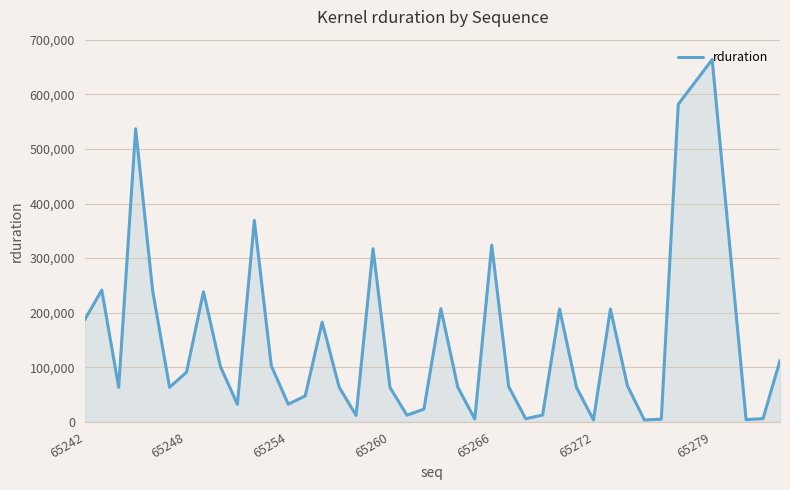

How many lines are shown in the chart?

1